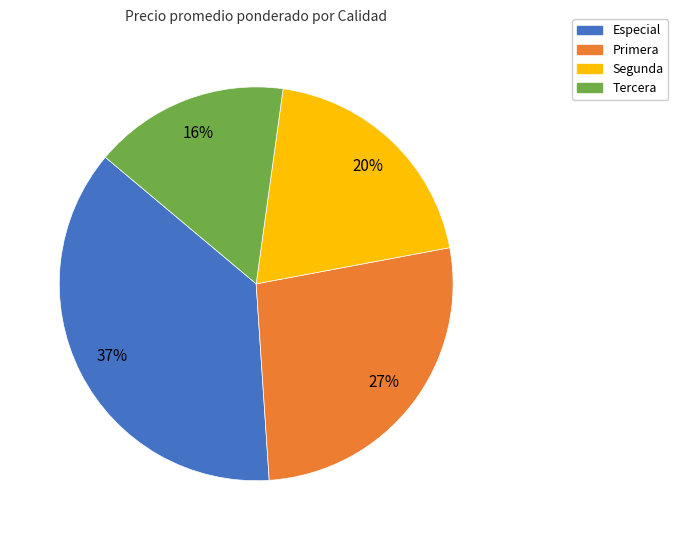

To the nearest percent, what is the difference between the largest and smallest slice percentages?

21%